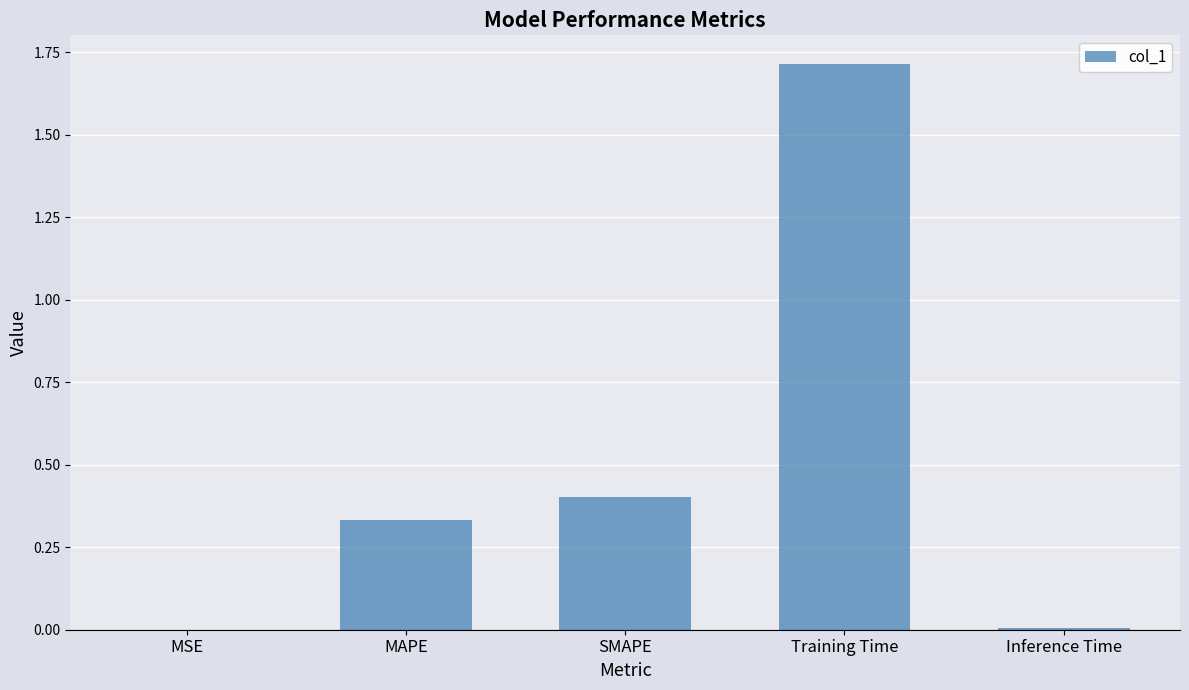

Read the value at SMAPE.

0.4